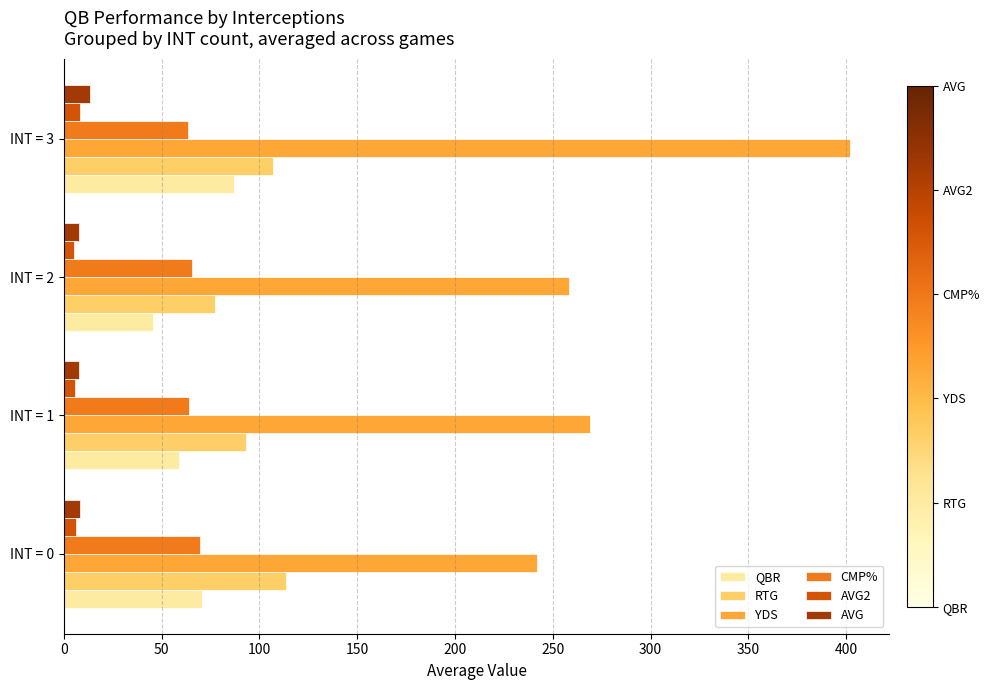

List the labels in order of YDS value, largest first.

INT = 3, INT = 1, INT = 2, INT = 0